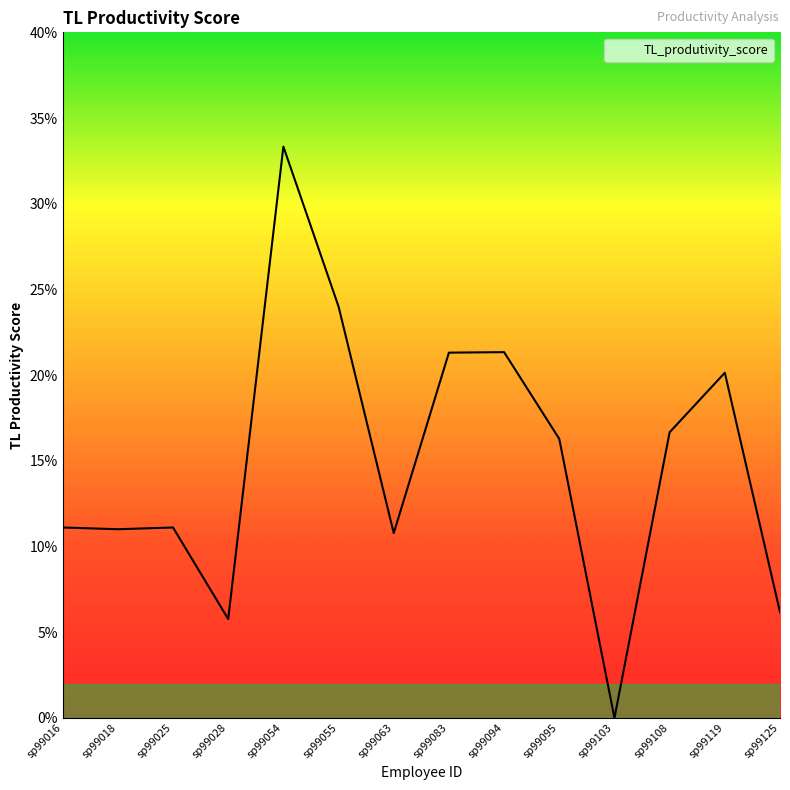

Which has a higher value, sp99094 or sp99025?

sp99094